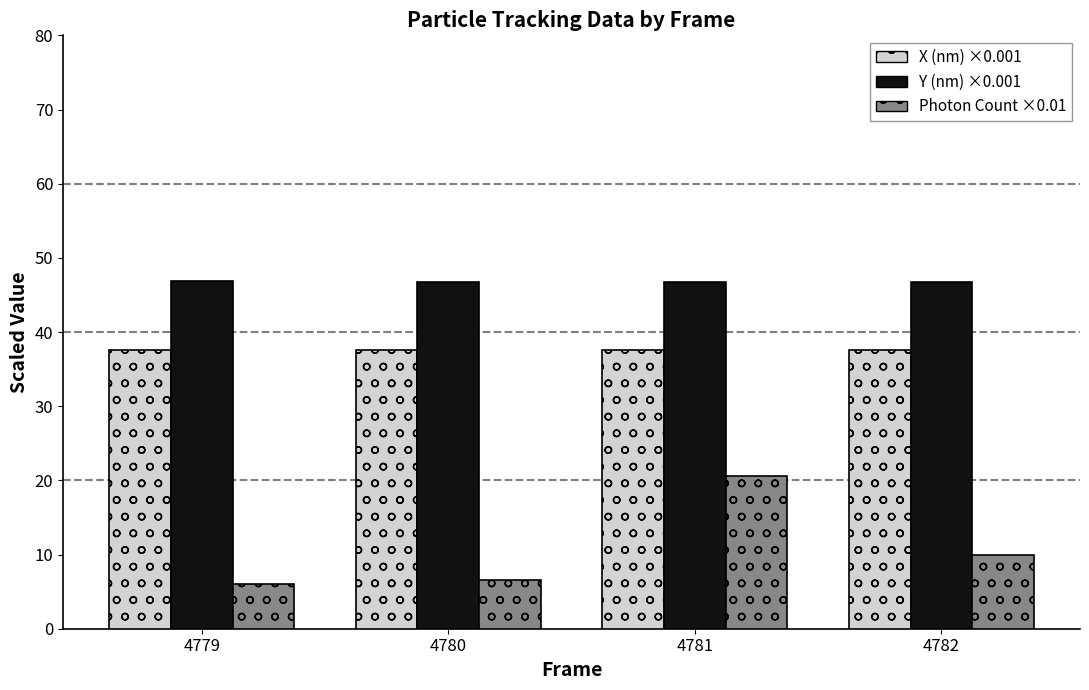

How many bars are there in each group?

3